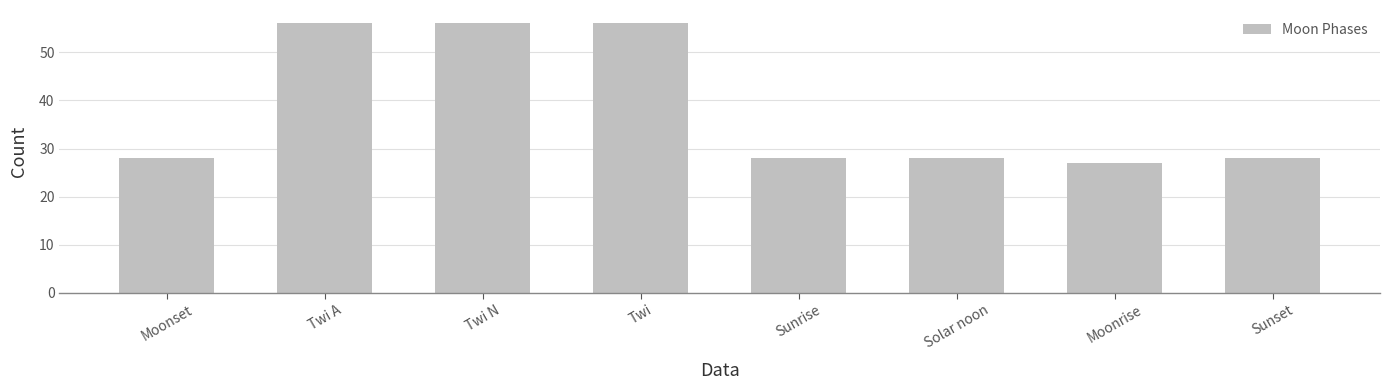

What is the ratio of the value at Moonset to the value at Sunset?

1.0